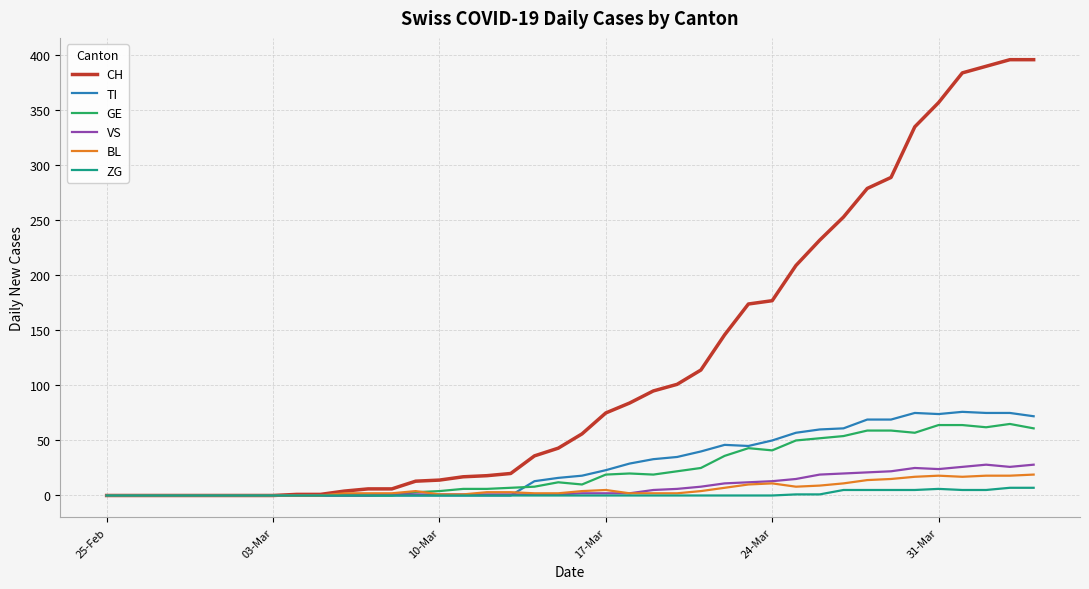

How many distinct data groups are displayed?

6